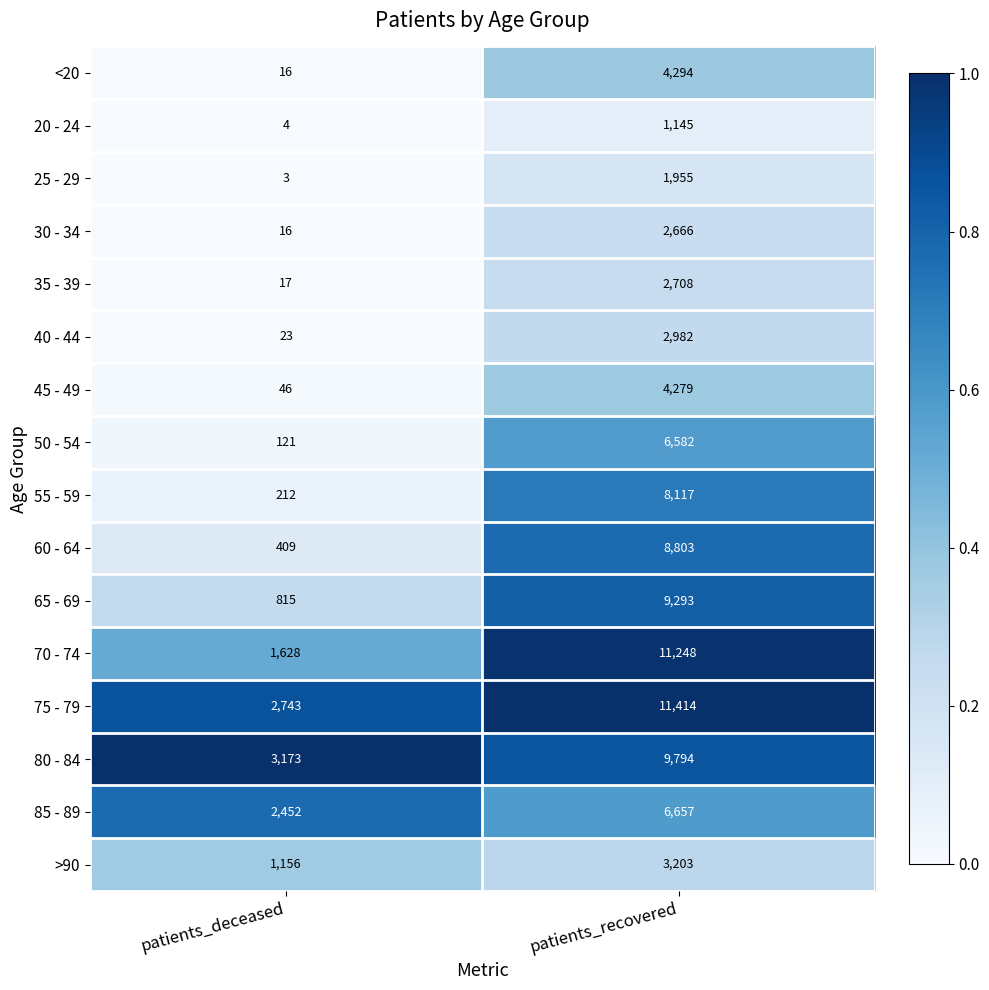

At which category is the sum across all series the highest?

patients_recovered